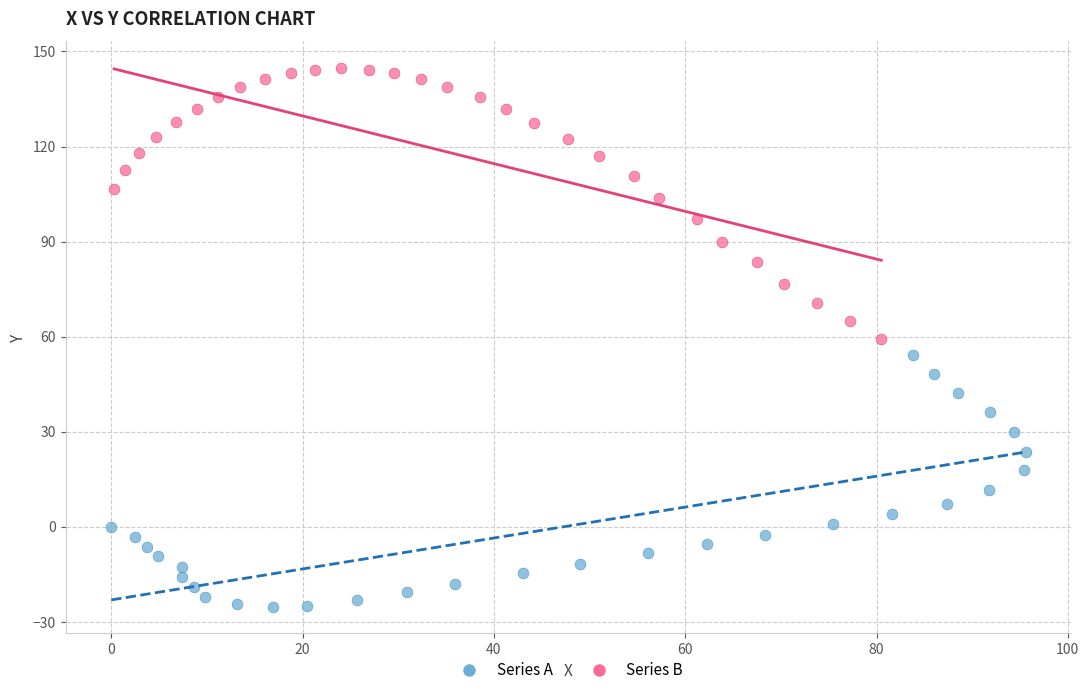

Which series reaches the minimum Y coordinate?

Series A